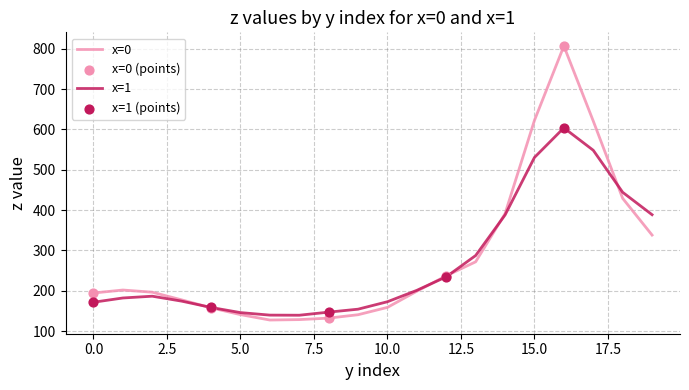

Which series has the largest range (max minus min)?

x=0